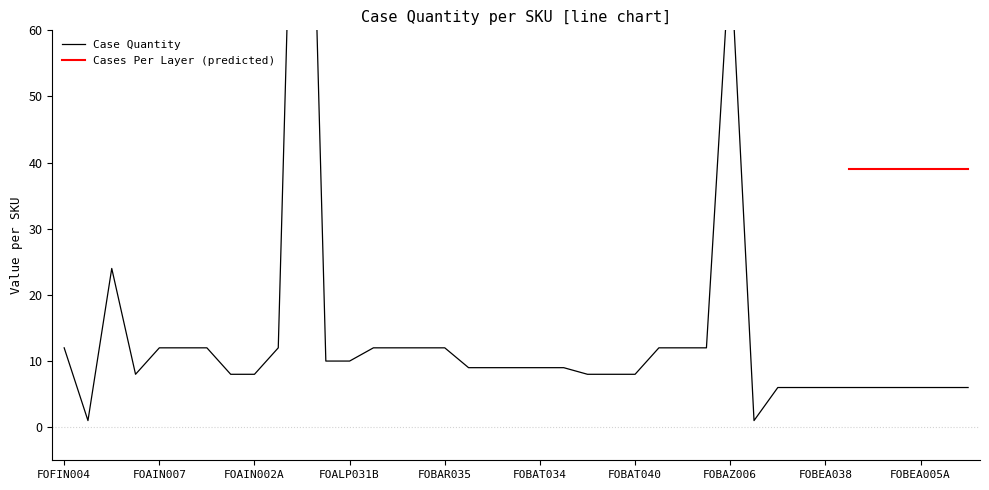

At which category does the data reach its first local peak?

FO7UP008